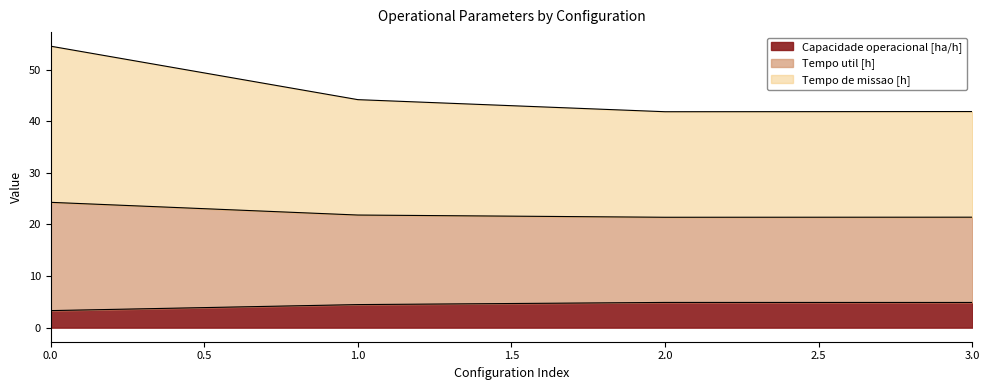

Is it true that Capacidade operacional [ha/h] equals 6.9 at 2.0?

False